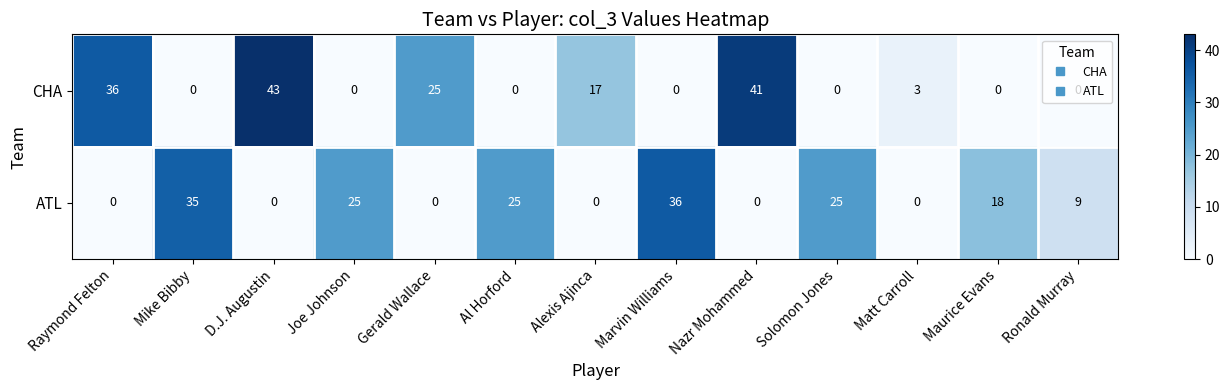

What is the sum of all CHA values?

165